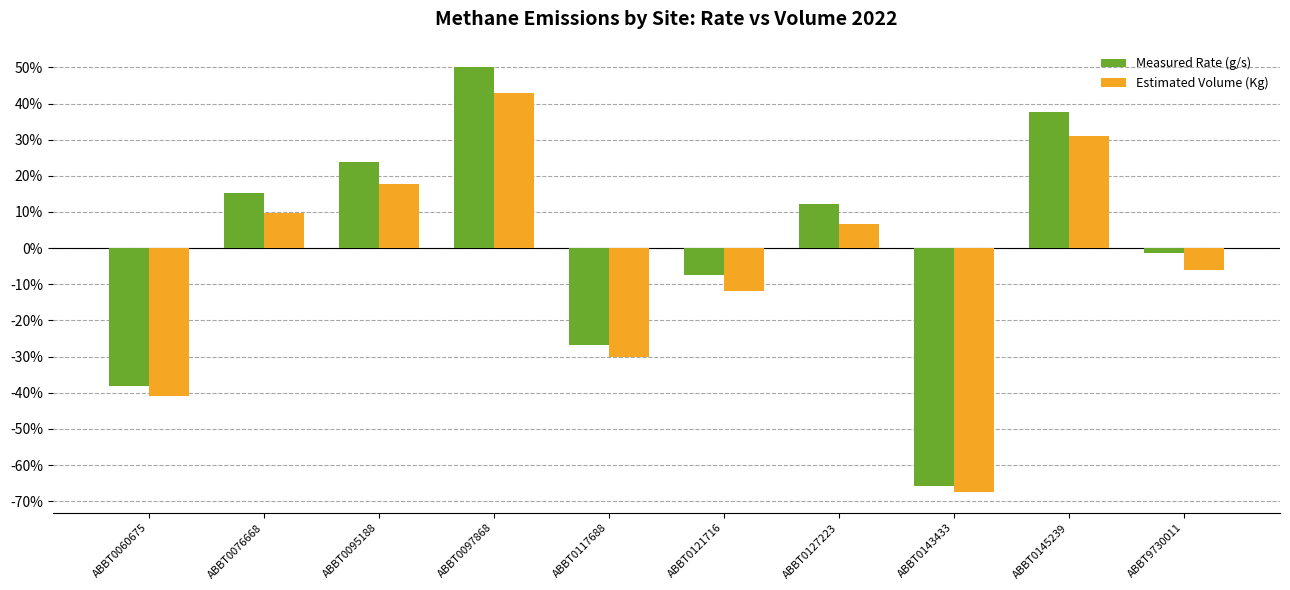

The value of Measured Rate (g/s) at ABBT0143433 is -65.7. True or false?

True